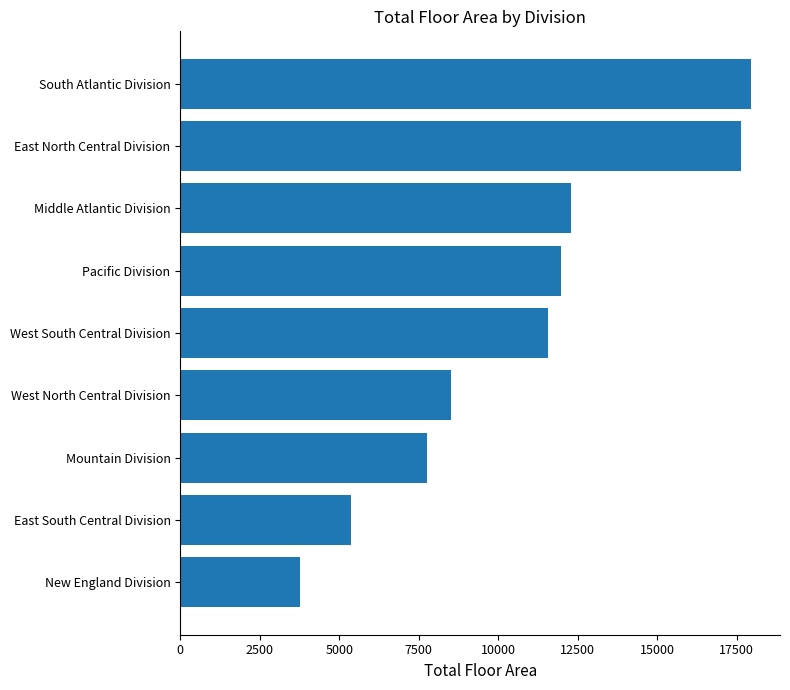

The value at West South Central Division is 11558. True or false?

True